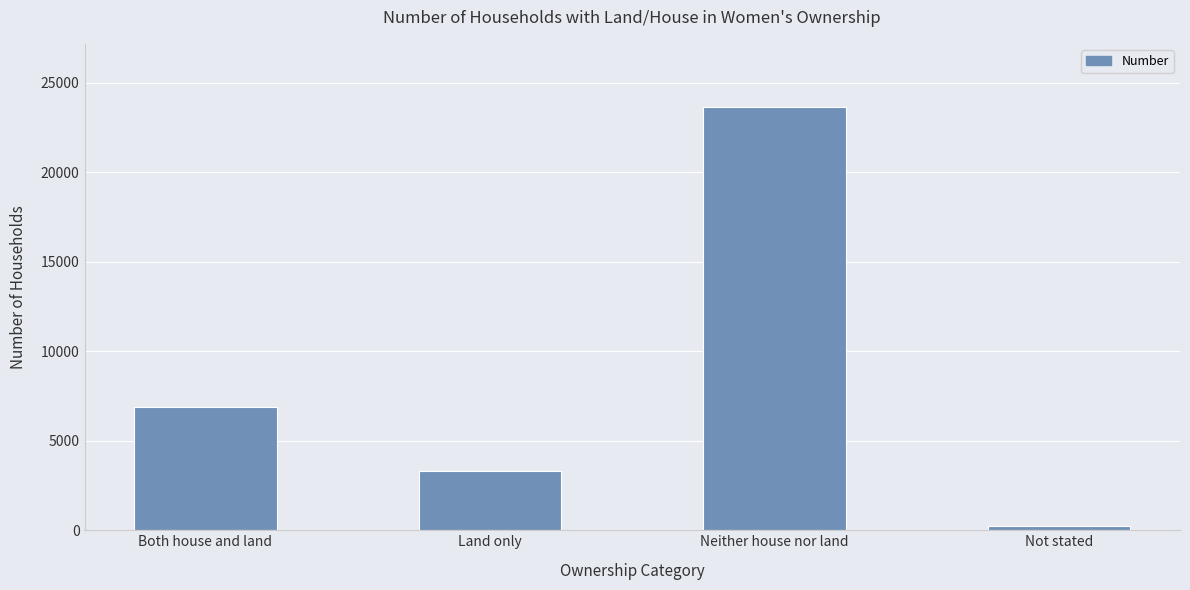

What is the difference between the values at Neither house nor land and Not stated?

23380